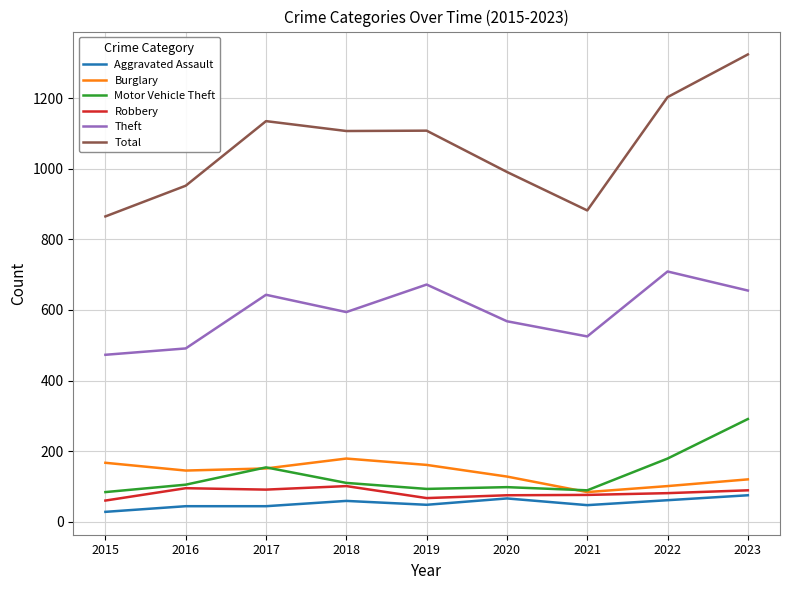

What is the difference between the second highest and second lowest values in the Motor Vehicle Theft series?

90